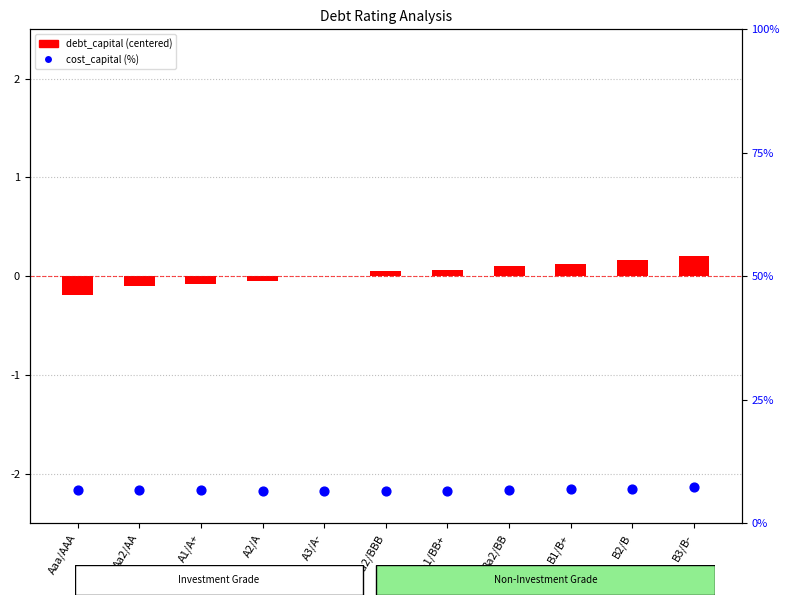

What is the total value across all series at A3/A-?

6.5